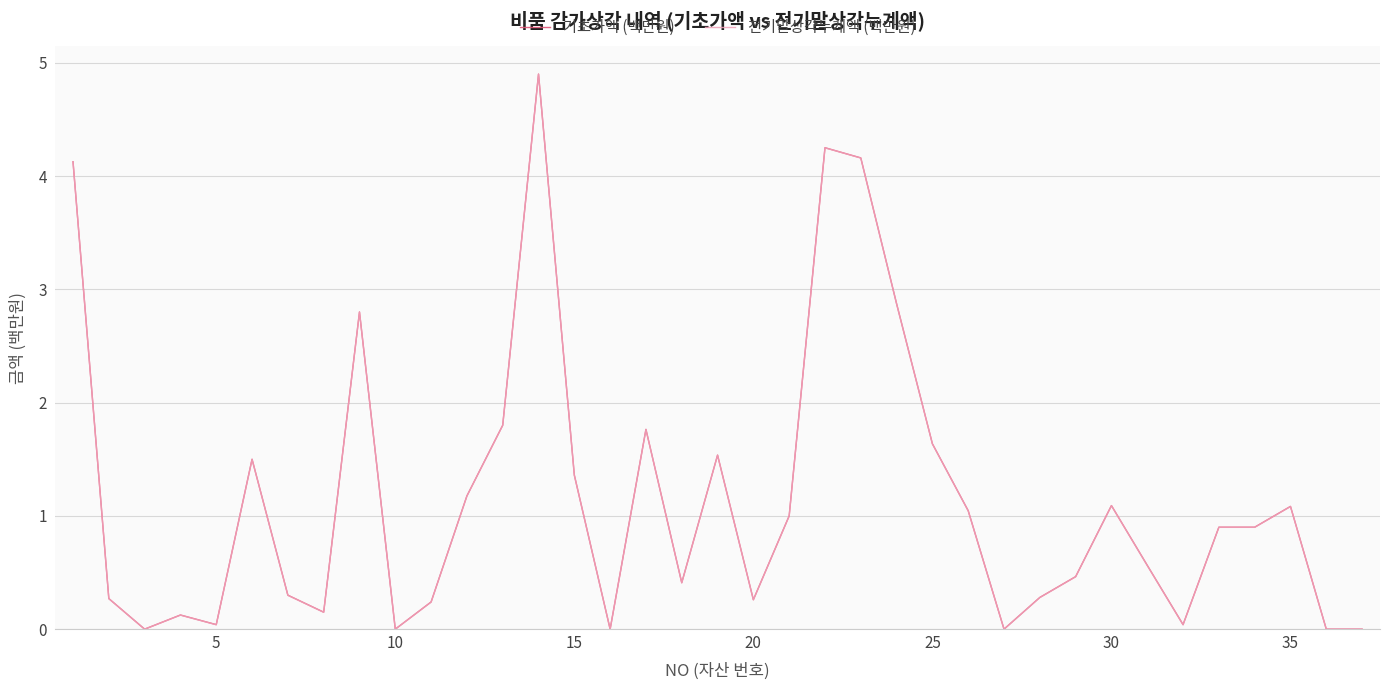

What are all the series names shown in the legend?

기초가액 (백만원), 전기말상각누계액 (백만원)